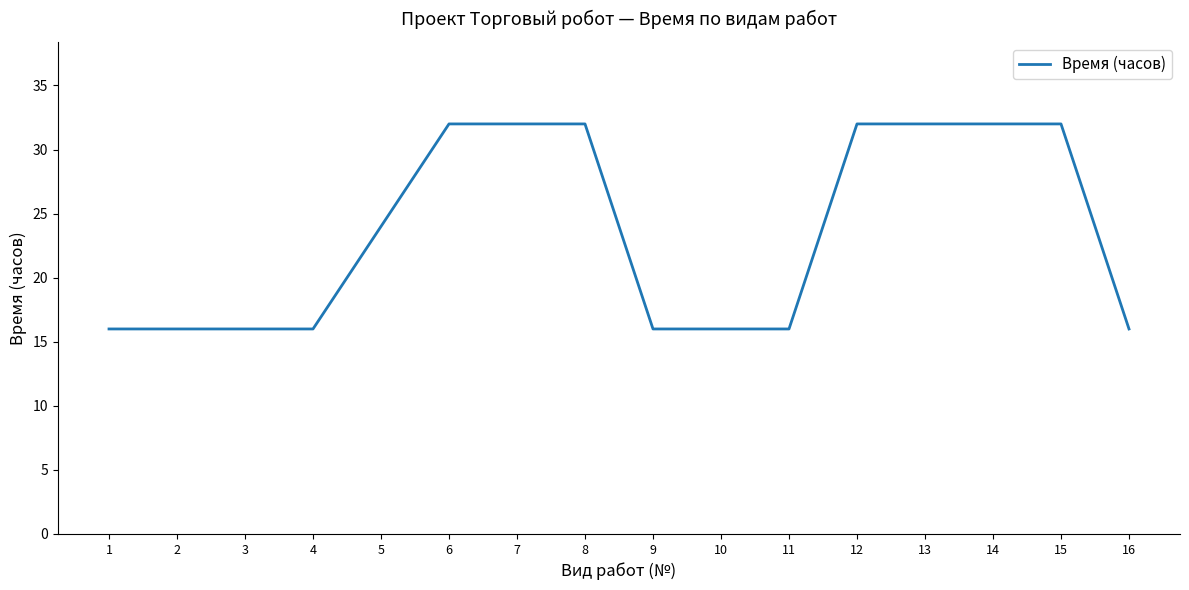

What is the change in value from 4 to 12?

+16